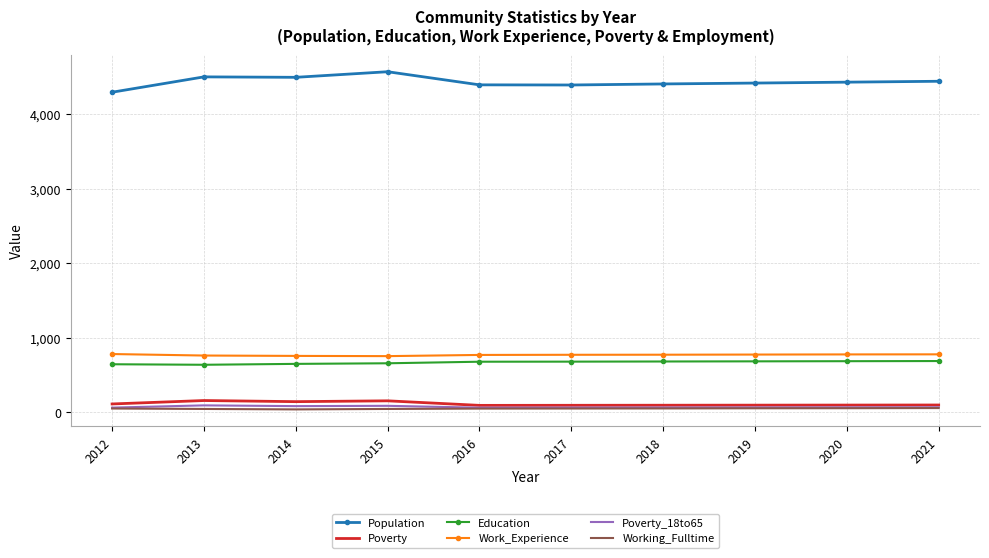

What is the maximum value shown in the chart?

4572